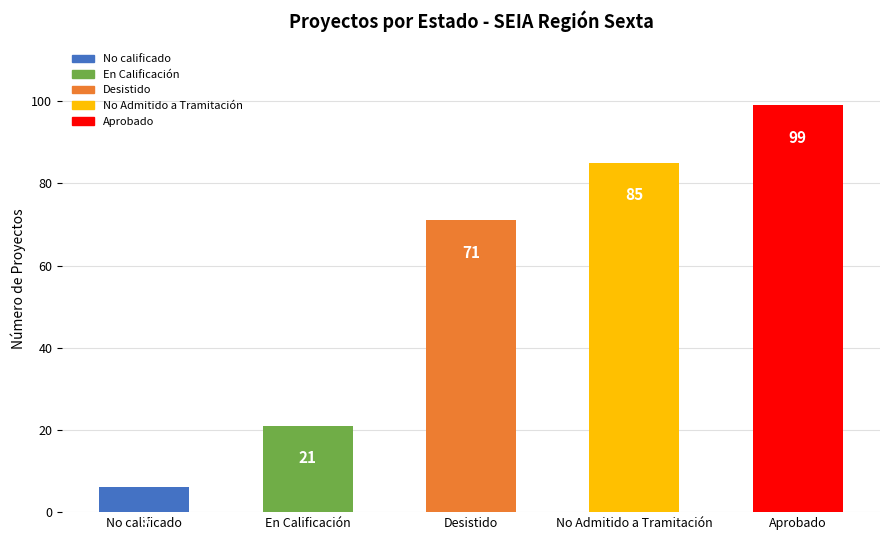

Is it true that the value at En Calificación is 12?

False